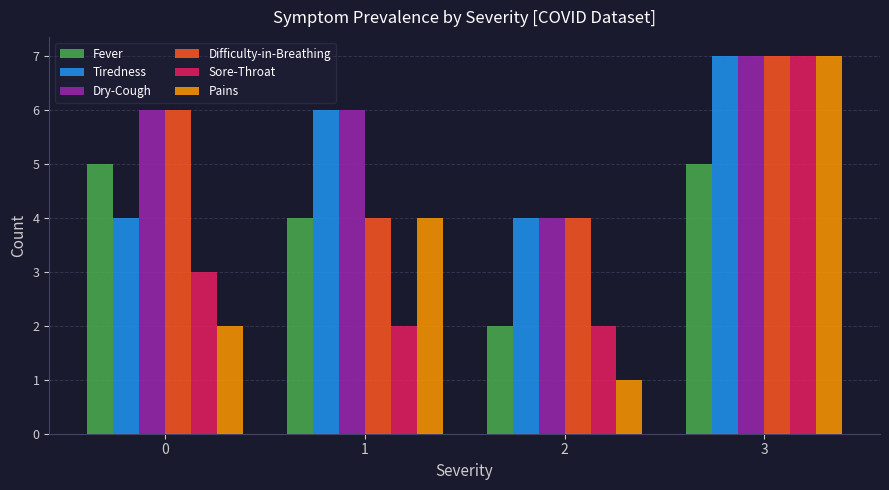

How many data points in Fever are less than 5?

2